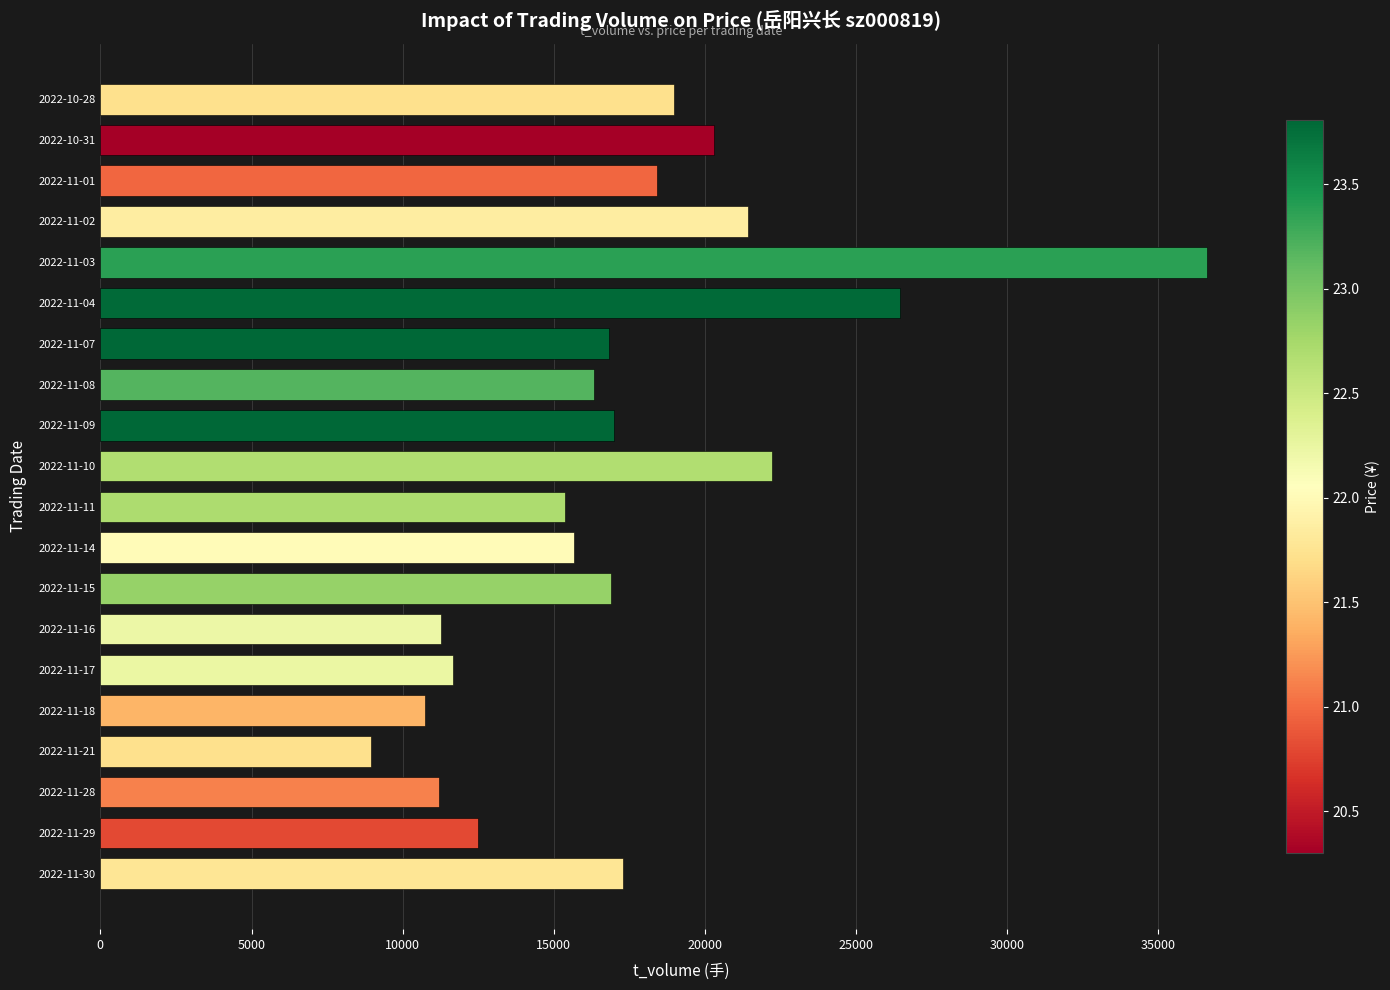

Is it true that the value at 2022-11-01 is 4459?

False